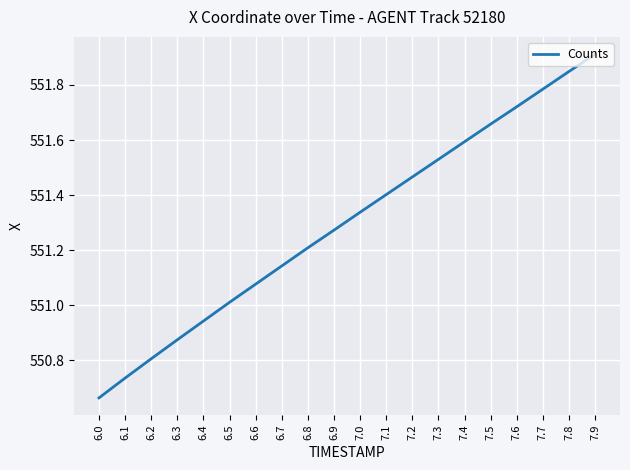

How many distinct data groups are displayed?

1